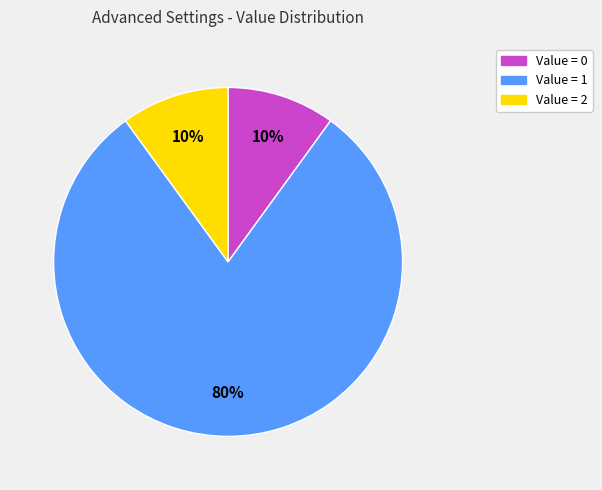

To the nearest percent, what is the difference between the largest and smallest slice percentages?

70%